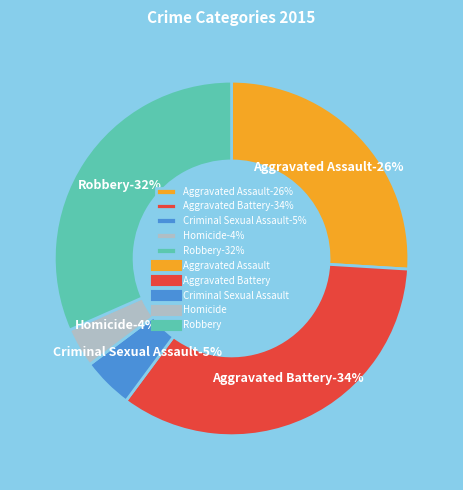

What is the ratio of the value at Homicide to the value at Robbery?

0.1